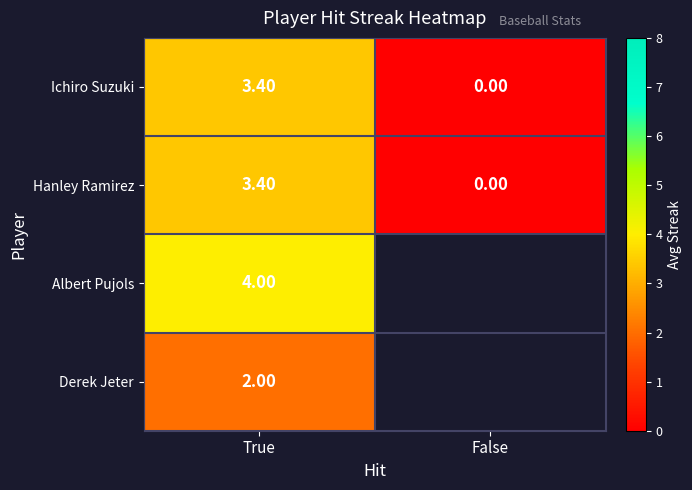

At which label is Hanley Ramirez closest to 1?

False